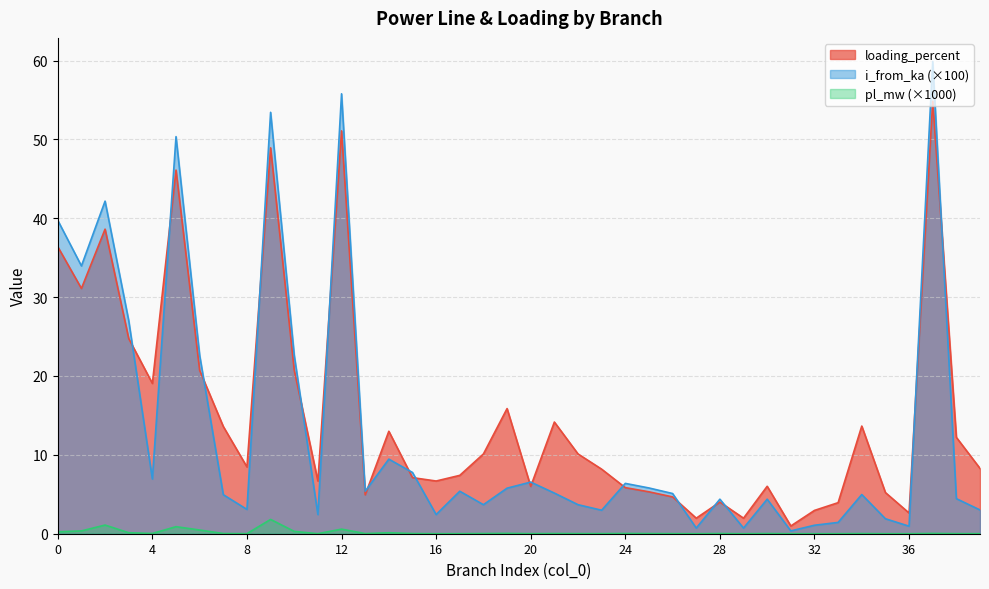

List the series in order of their peak value, highest first.

i_from_ka (×100), loading_percent, pl_mw (×1000)